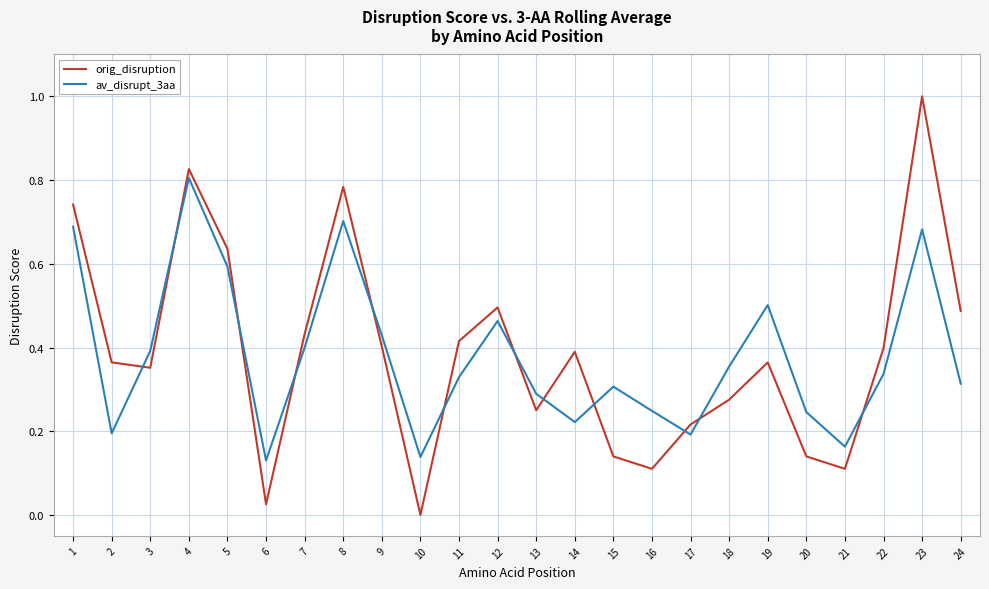

Which series has the widest spread of values?

orig_disruption